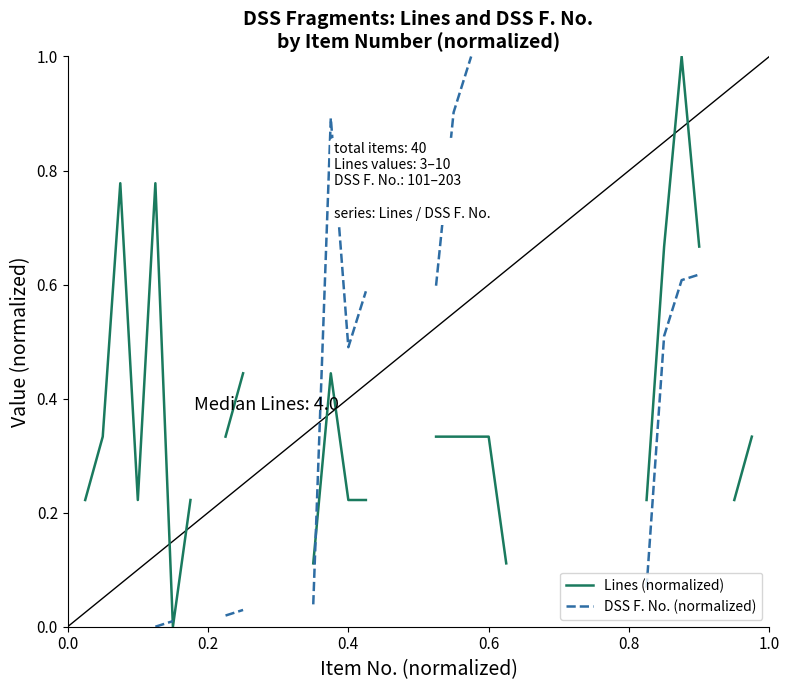

Is it true that DSS F. No. (normalized) equals nan at 0.2?

False